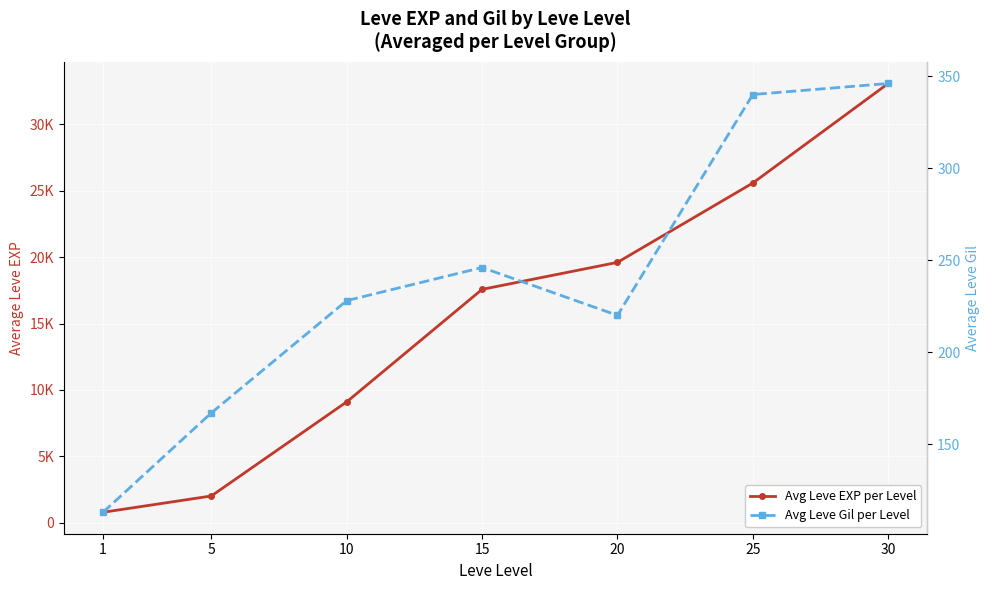

What is the lowest value of the Avg Leve EXP per Level series?

800